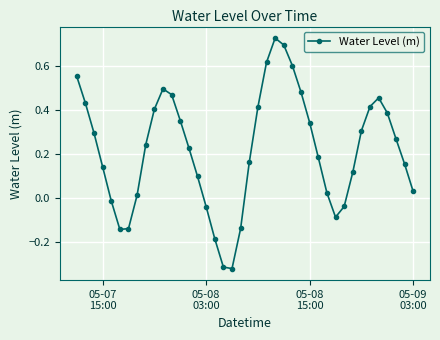

How many interior local valleys (lower than both neighbors) does the data have?

3